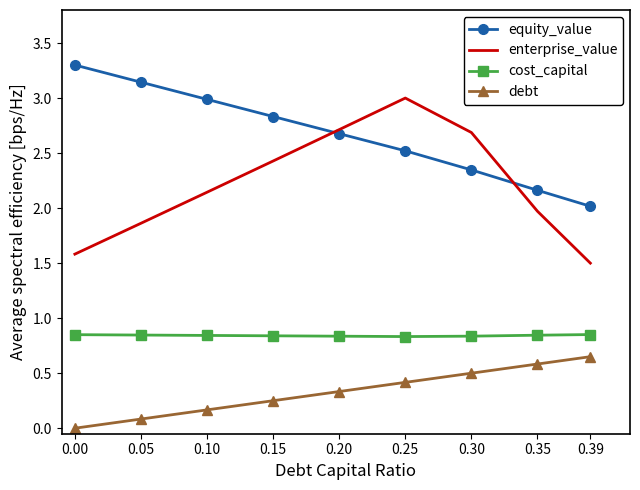

Which series has the widest spread of values?

enterprise_value